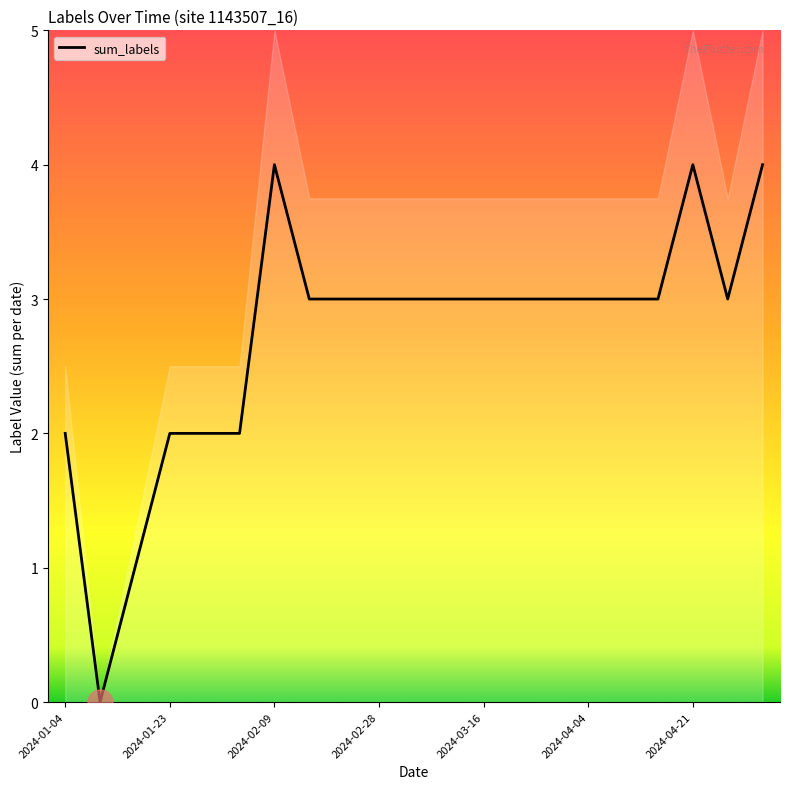

How many interior local peaks (higher than both neighbors) does the data have?

2